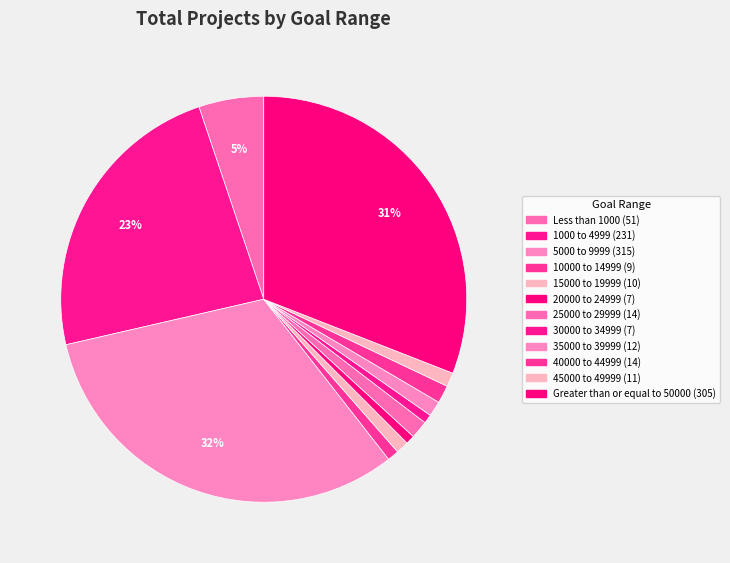

To the nearest percent, what is the difference between the largest and smallest slice percentages?

31%